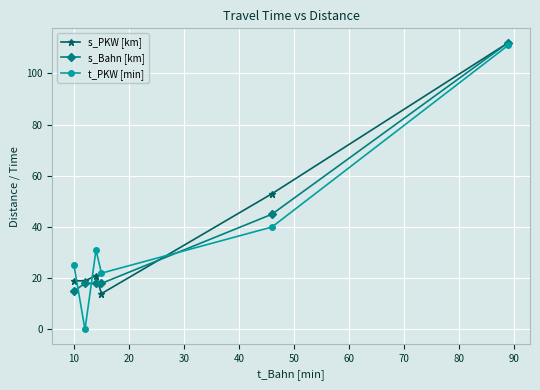

How many values in t_PKW [min] are above zero?

5